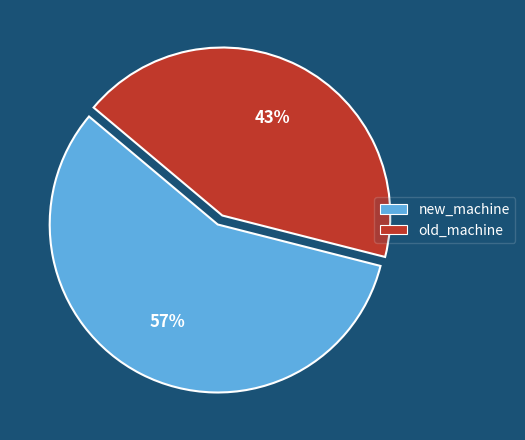

Combined, do old_machine and new_machine account for over 50%?

Yes